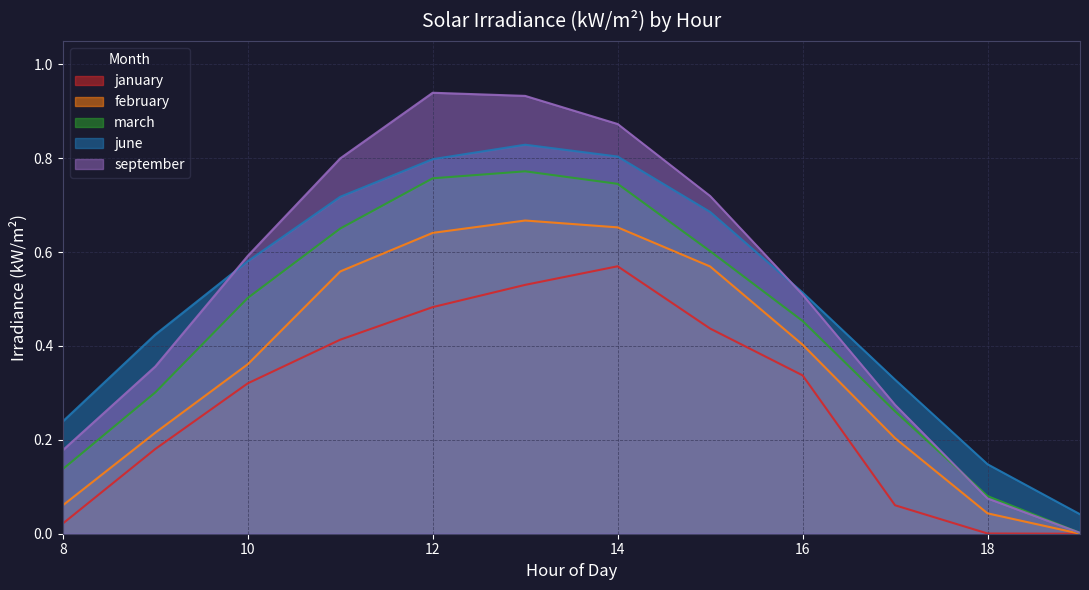

Reading right to left, list all the values displayed in this chart.

january: 0.0	0.0	0.1	0.3	0.4	0.6	0.5	0.5	0.4	0.3	0.2	0.0
february: 0.0	0.0	0.2	0.4	0.6	0.7	0.7	0.6	0.6	0.4	0.2	0.1
march: 0.0	0.1	0.3	0.5	0.6	0.7	0.8	0.8	0.7	0.5	0.3	0.1
june: 0.0	0.1	0.3	0.5	0.7	0.8	0.8	0.8	0.7	0.6	0.4	0.2
september: 0.0	0.1	0.3	0.5	0.7	0.9	0.9	0.9	0.8	0.6	0.4	0.2